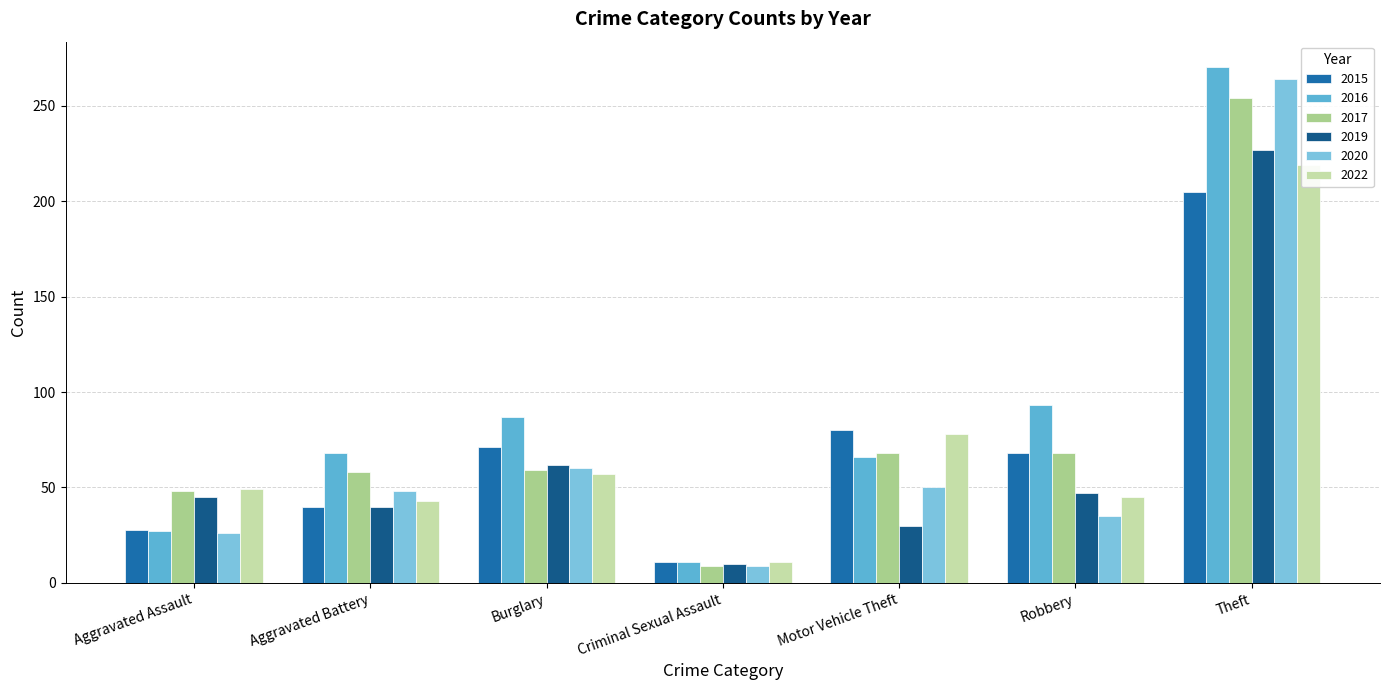

Does the chart contain stacked bars?

No